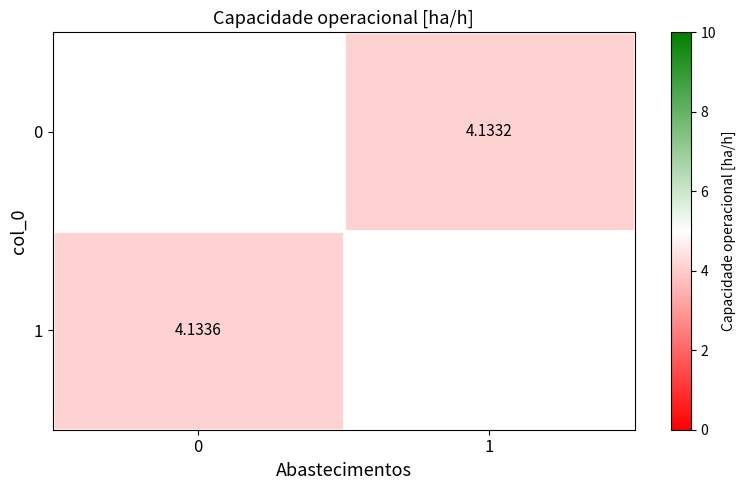

Is the value of 0 at 1 greater than the value of 1 at 1?

No